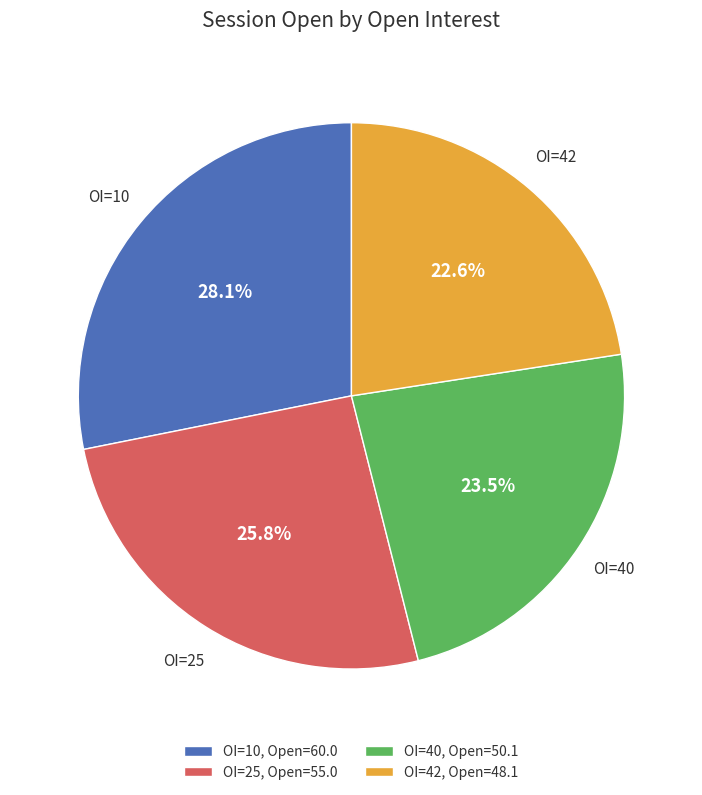

Count the number of slices in the pie.

4